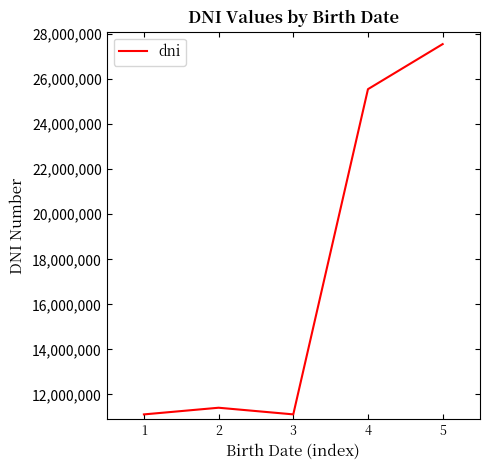

What is the sum of the values at 3 and 2?

22527355